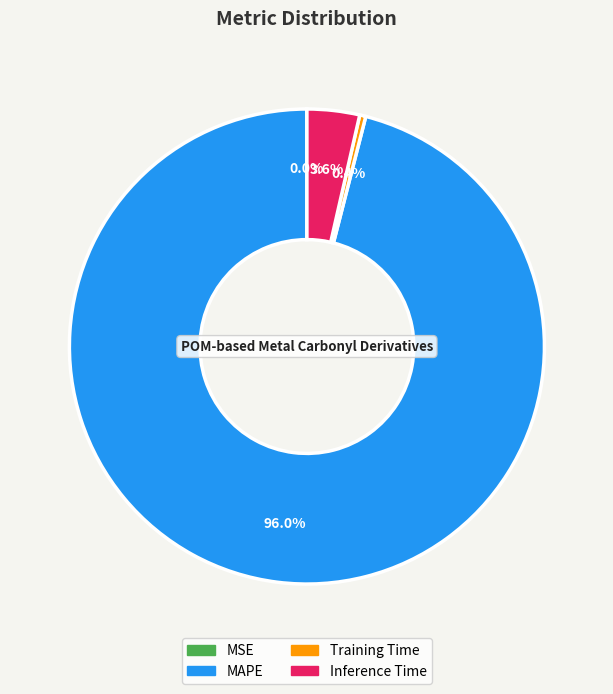

True or false: MAPE accounts for 96% of the total.

True